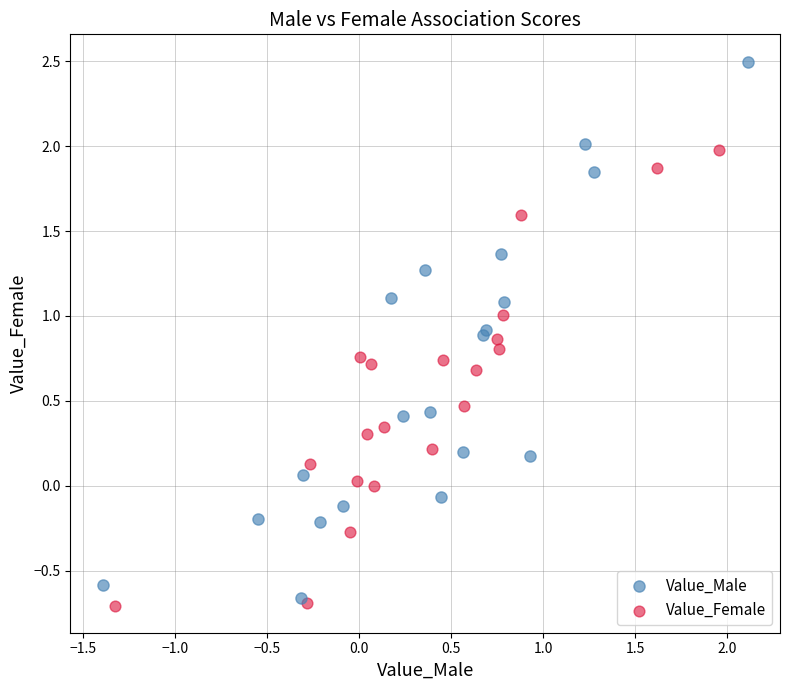

Which series contains the highest Y value?

Value_Male